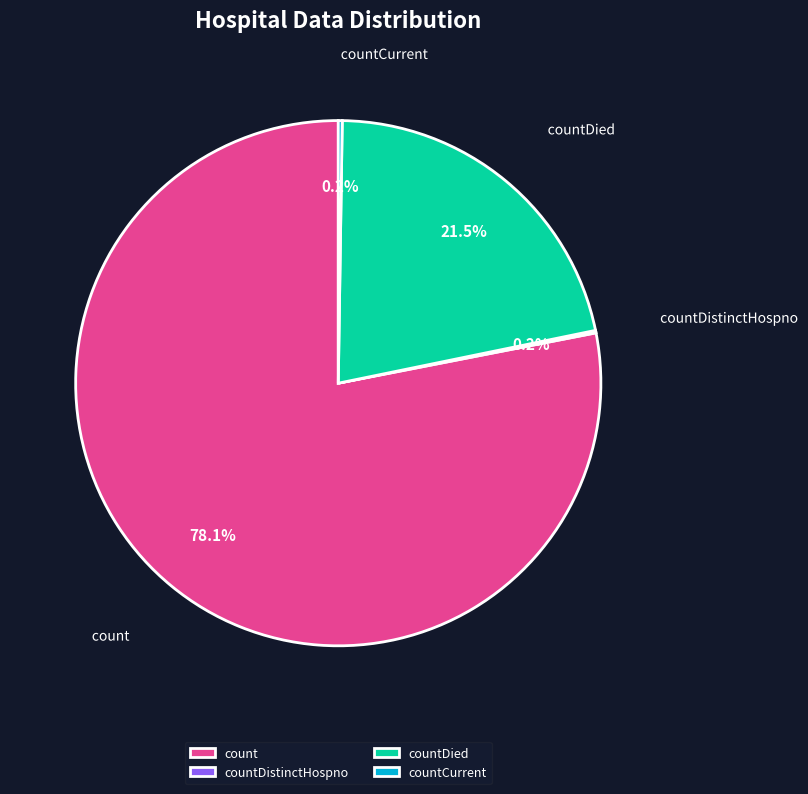

What is the total percentage of count and countDied?

99.6%